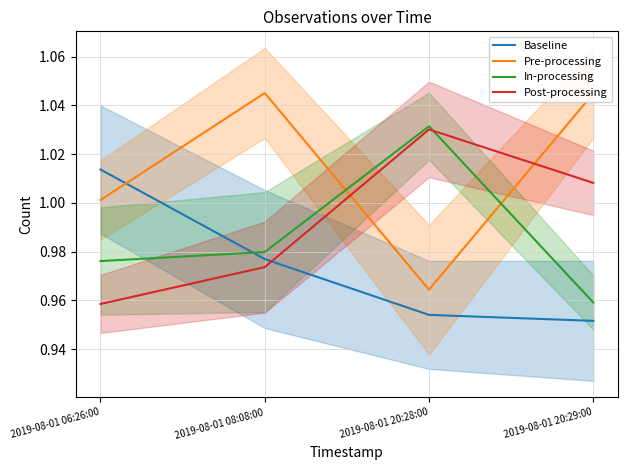

Is it true that In-processing equals 0.4 at 2019-08-01 20:28:00?

False